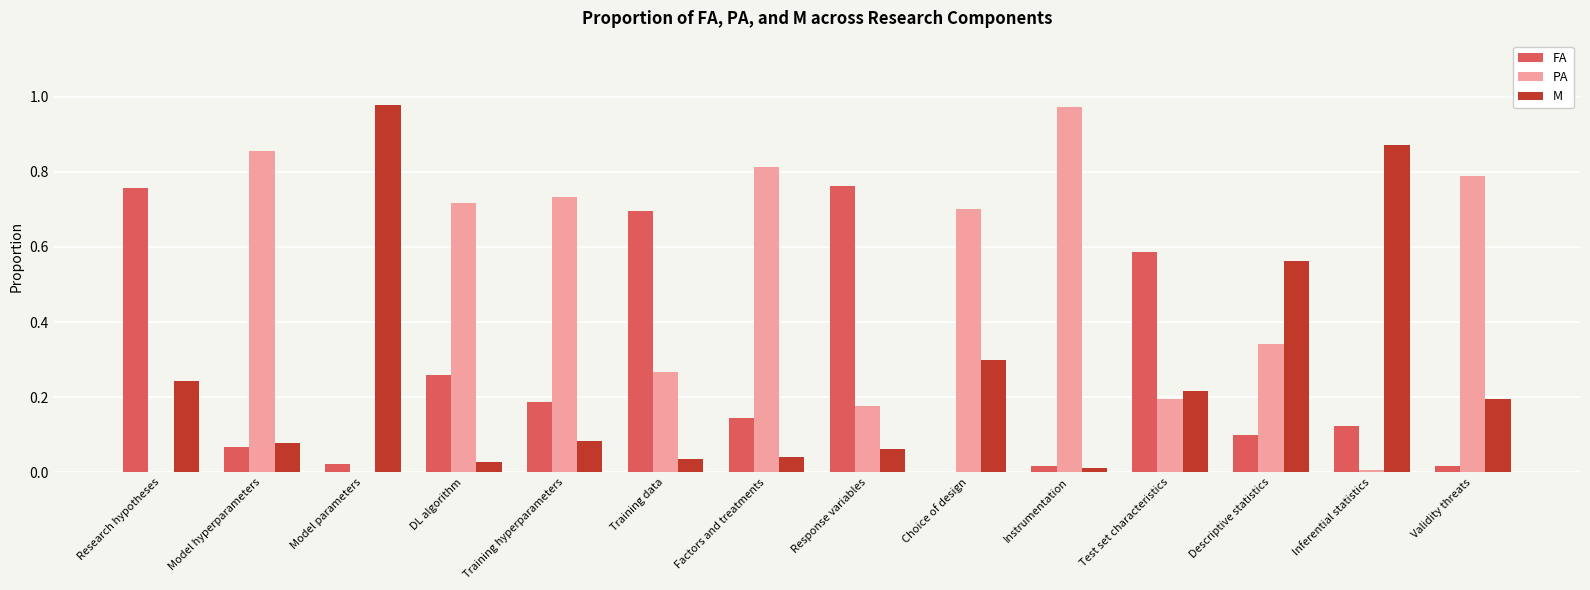

True or false: PA has a value of 0.0 at Model parameters.

True